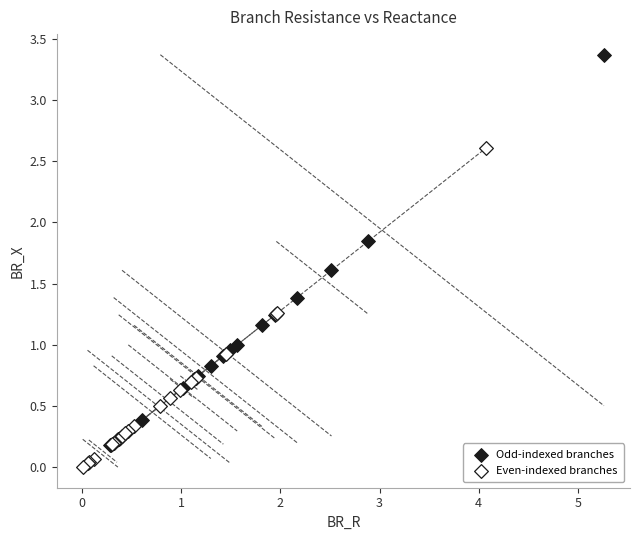

Which series has the widest spread of Y values?

Odd-indexed branches